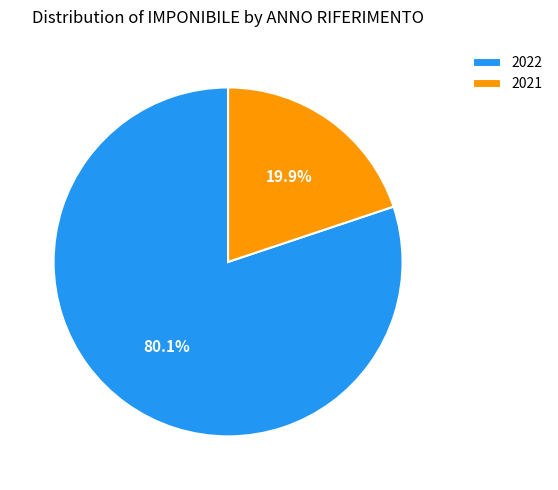

Between 2021 and 2022, which is larger?

2022